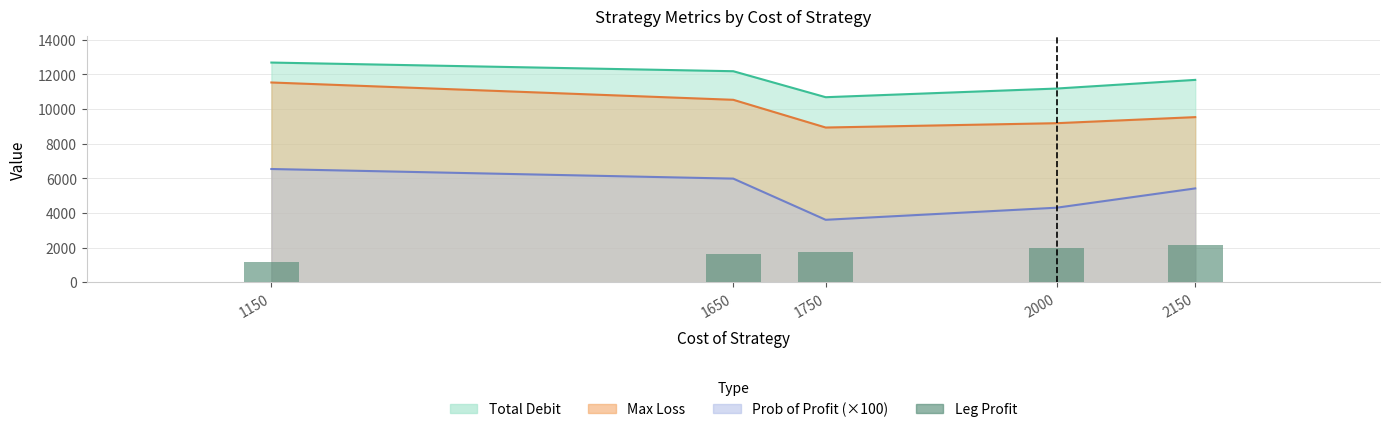

Are the bars grouped side by side (vs. stacked)?

No